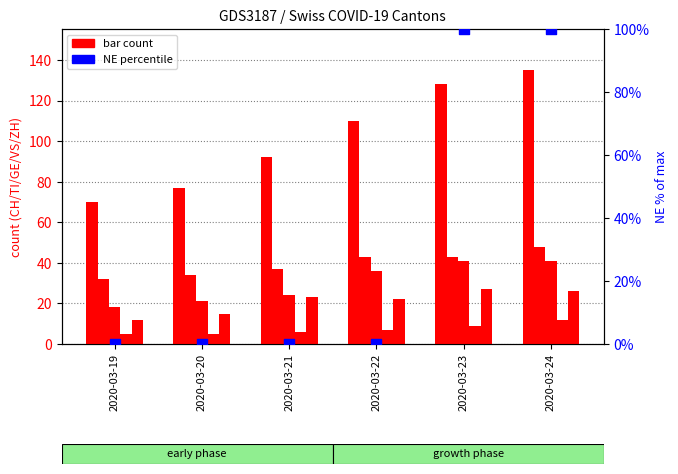

At how many categories does at least one series exceed 110?

2